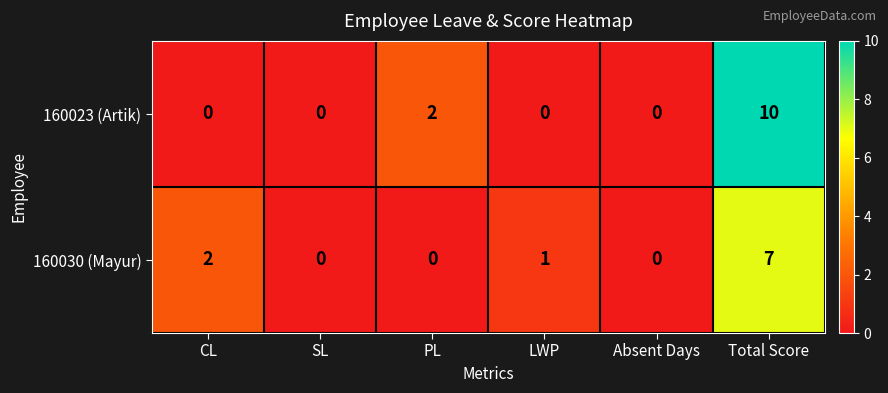

List the series in order of their peak value, lowest first.

160030 (Mayur), 160023 (Artik)